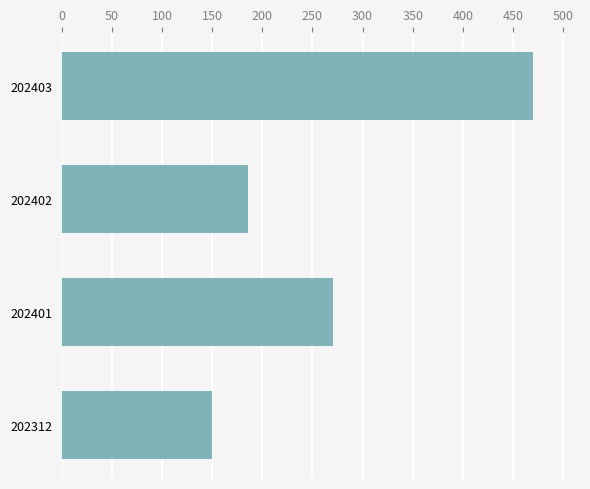

What is the greatest value displayed?

469.9